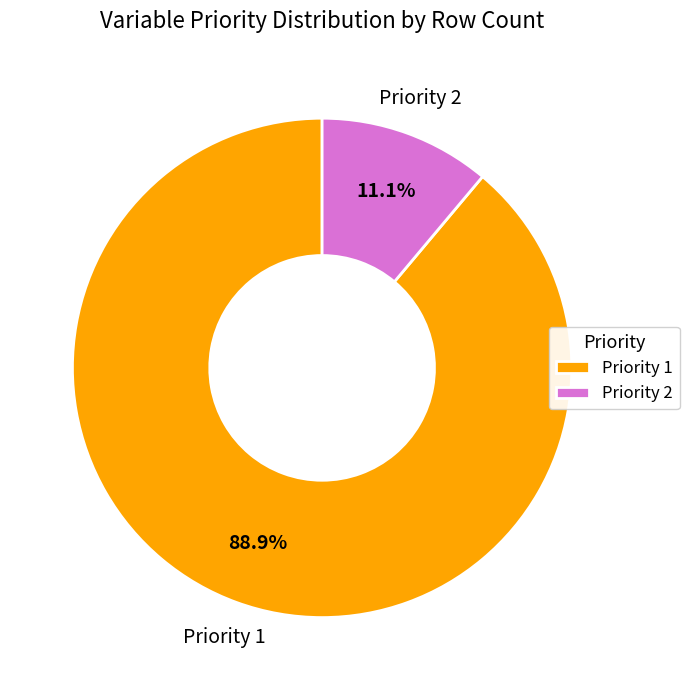

Which has a higher value, Priority 2 or Priority 1?

Priority 1